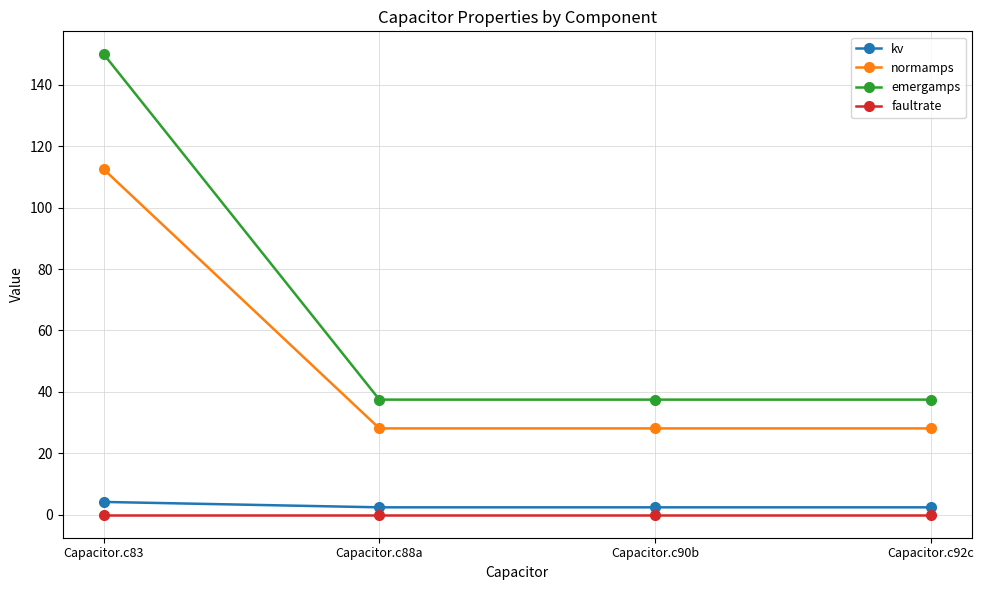

What is the difference between the highest and lowest values at Capacitor.c90b?

37.5